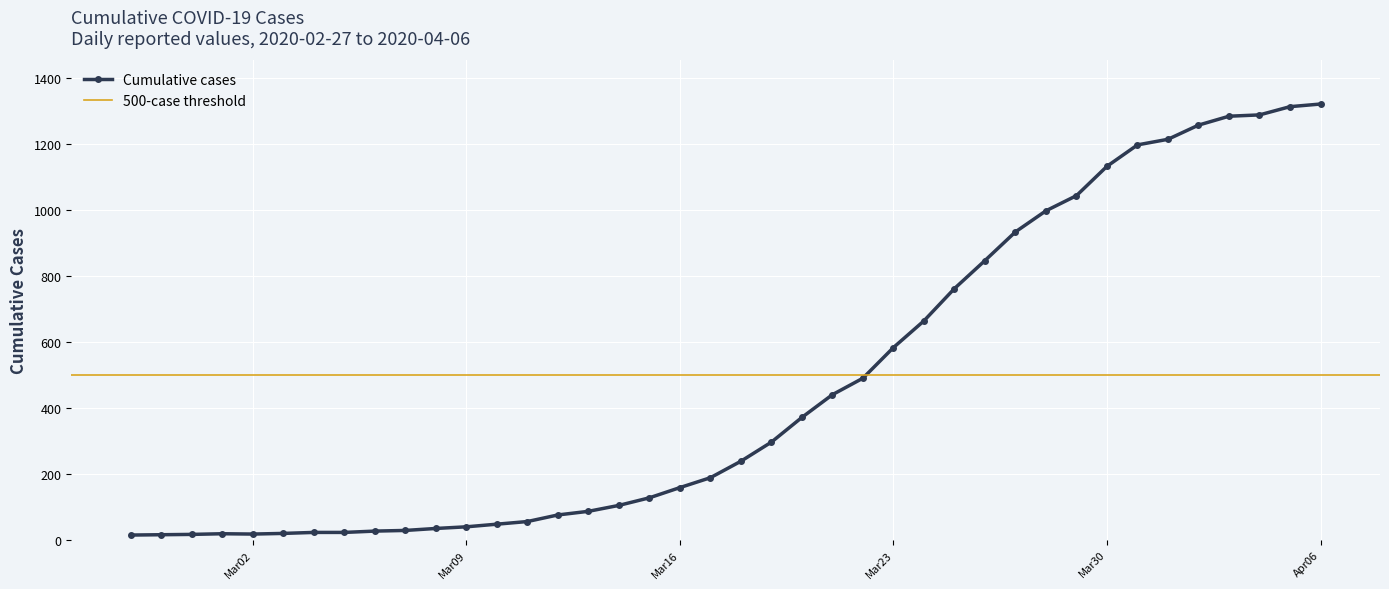

What is the maximum value for Cumulative cases?

1322